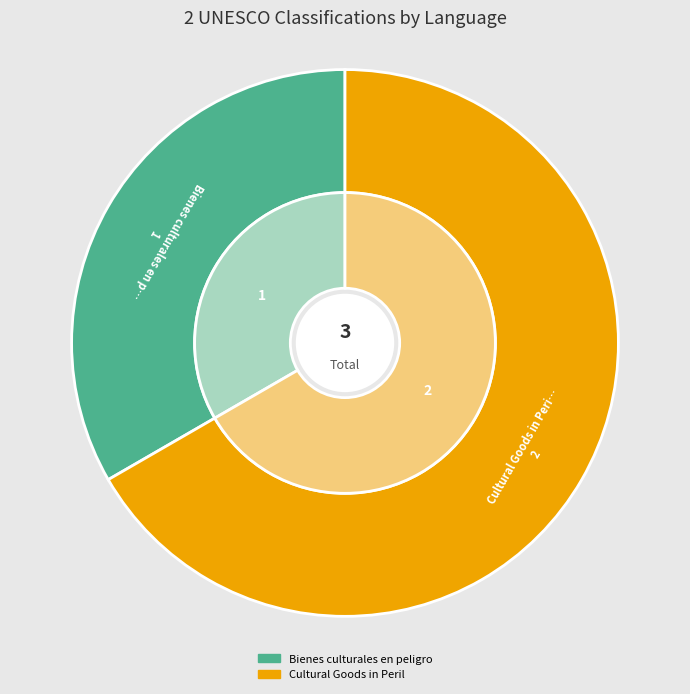

Rank the categories by value from highest to lowest.

Cultural Goods in Peril, Bienes culturales en peligro